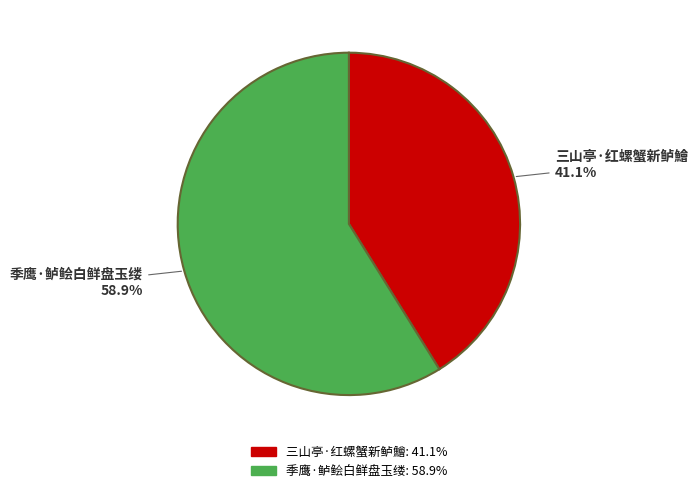

True or false: 季鹰·鲈鲙白鲜盘玉缕 accounts for 59% of the total.

True